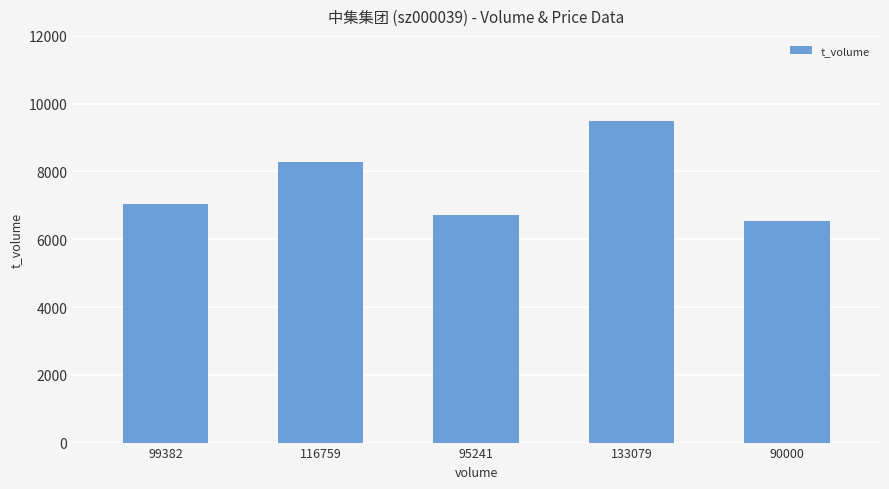

True or false: the data shows 9500 at 133079.

True